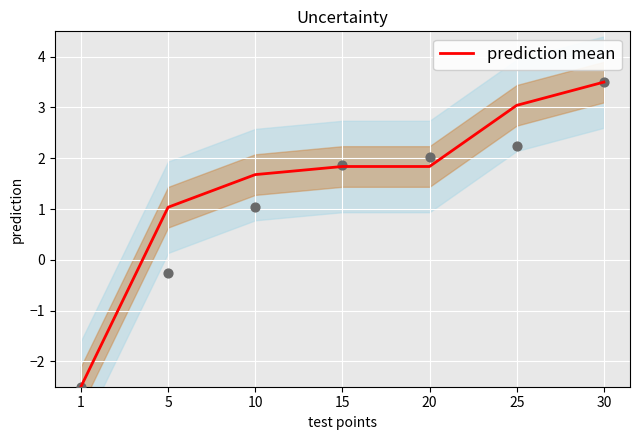

Between 1 and 30, which is larger?

30